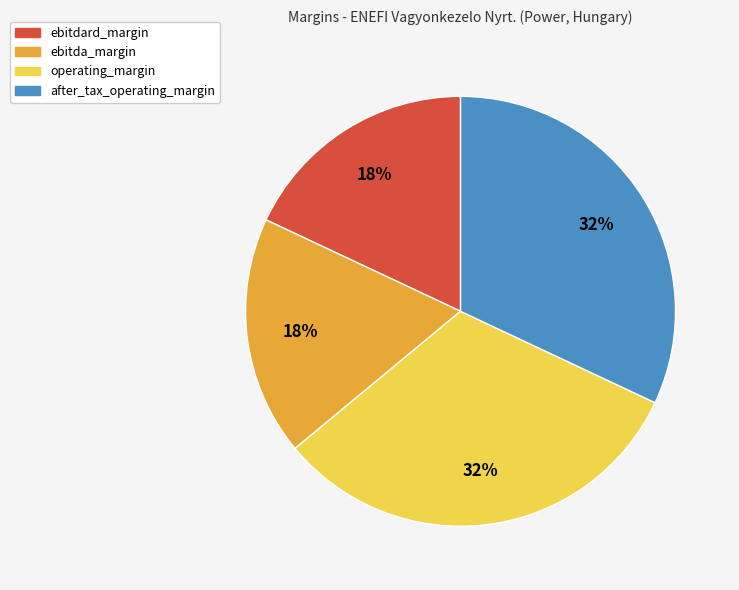

The ebitdard_margin slice represents 11% of the pie. True or false?

False